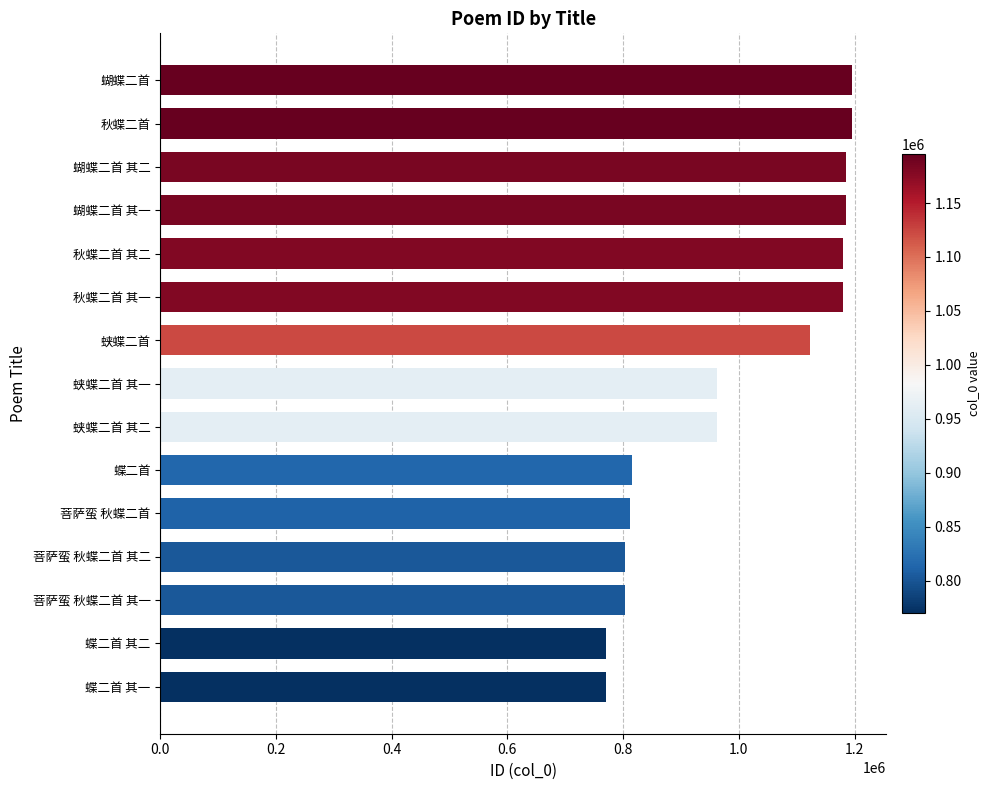

What is the minimum value shown in the chart?

770230